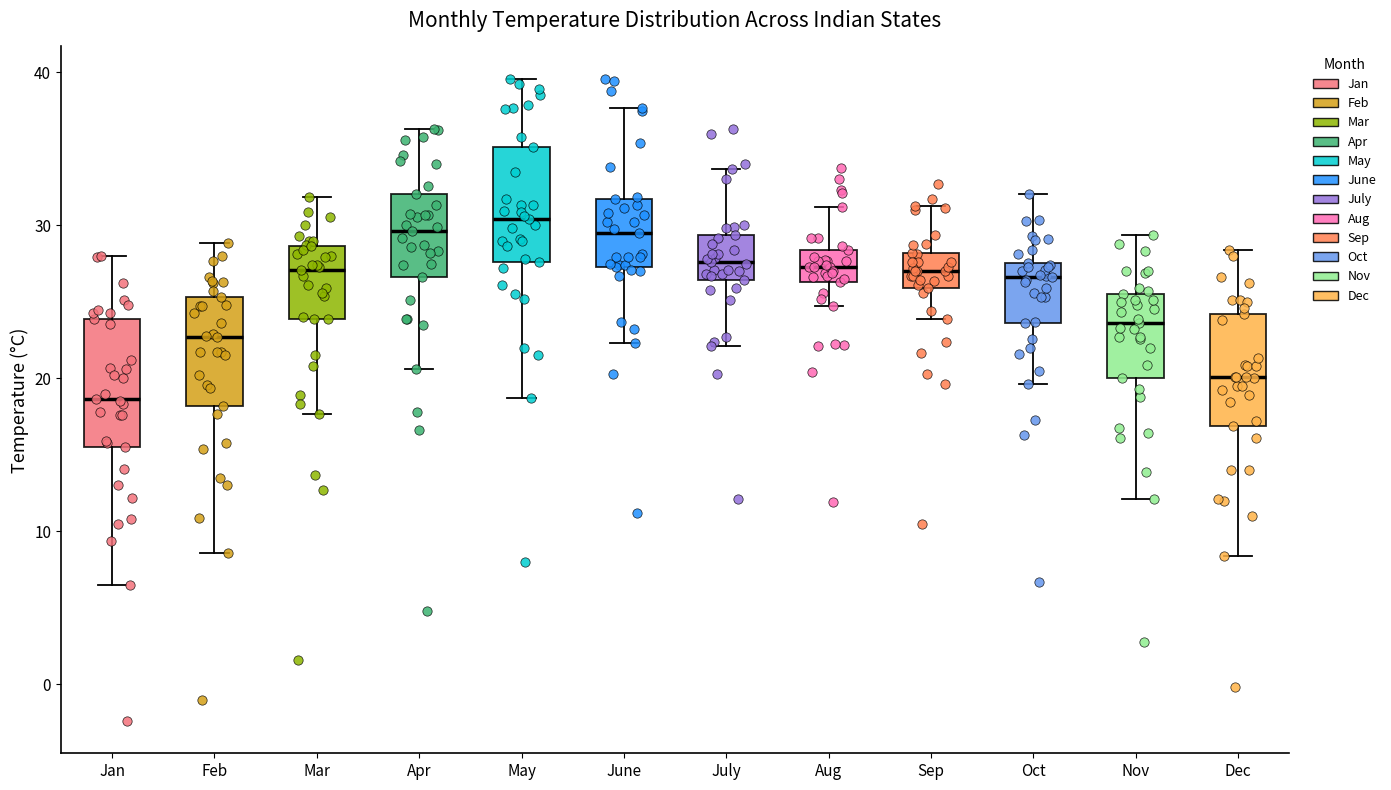

Reading left to right, read every box against the y-axis: the position of its median line, the range the box covers, and the ends of its whiskers. The values are not printed on the chart, so give them approximately, as read against the axis.

Jan: median 19, box 16 to 24, whiskers 7 to 28
Feb: median 23, box 18 to 25, whiskers 9 to 29
Mar: median 27, box 24 to 29, whiskers 18 to 32
Apr: median 30, box 27 to 32, whiskers 21 to 36
May: median 30, box 28 to 35, whiskers 19 to 40
June: median 30, box 27 to 32, whiskers 22 to 38
July: median 28, box 26 to 29, whiskers 22 to 34
Aug: median 27, box 26 to 28, whiskers 25 to 31
Sep: median 27, box 26 to 28, whiskers 24 to 31
Oct: median 27, box 24 to 28, whiskers 20 to 32
Nov: median 24, box 20 to 26, whiskers 12 to 29
Dec: median 20, box 17 to 24, whiskers 8 to 28